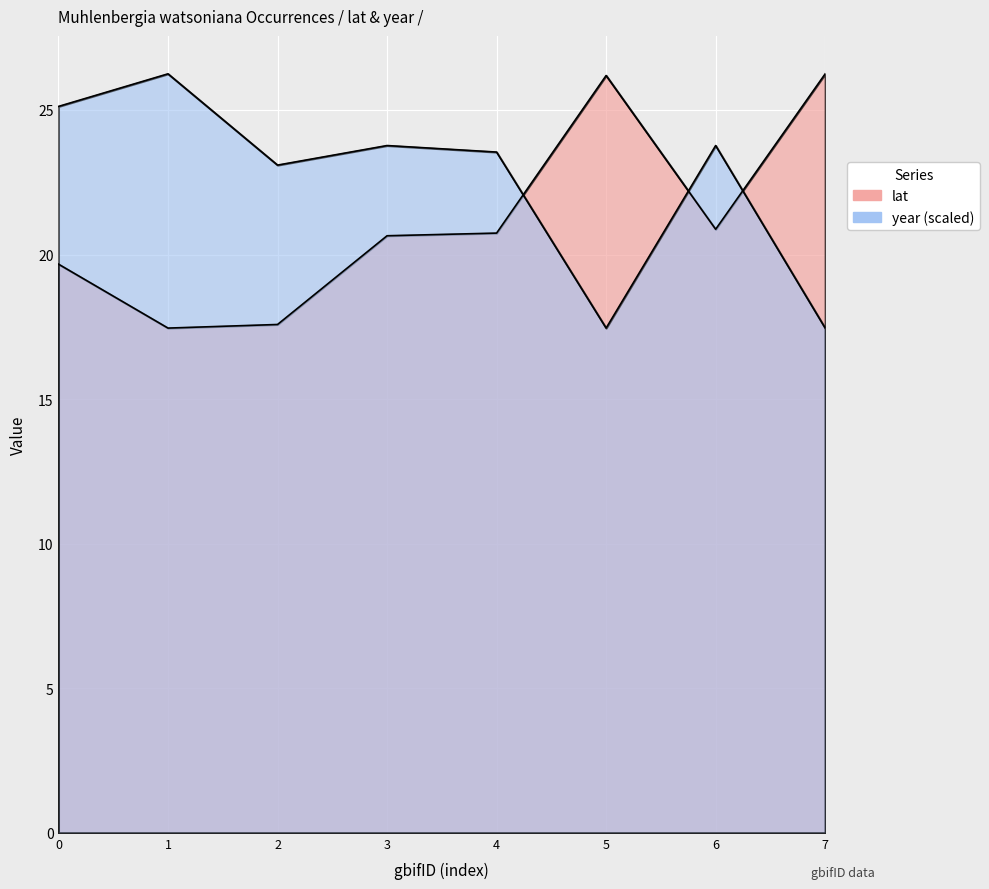

What is the minimum value shown in the chart?

17.5